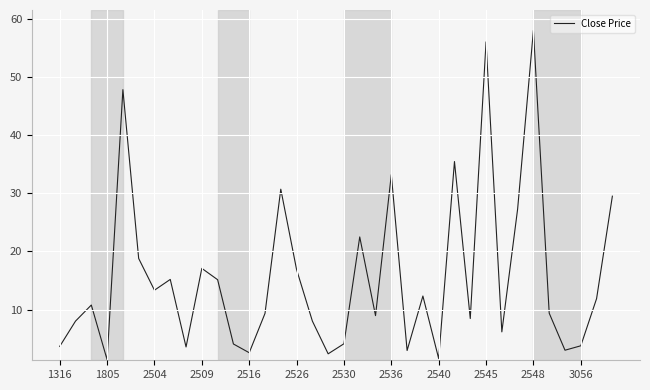

What is the minimum value shown in the chart?

1.4